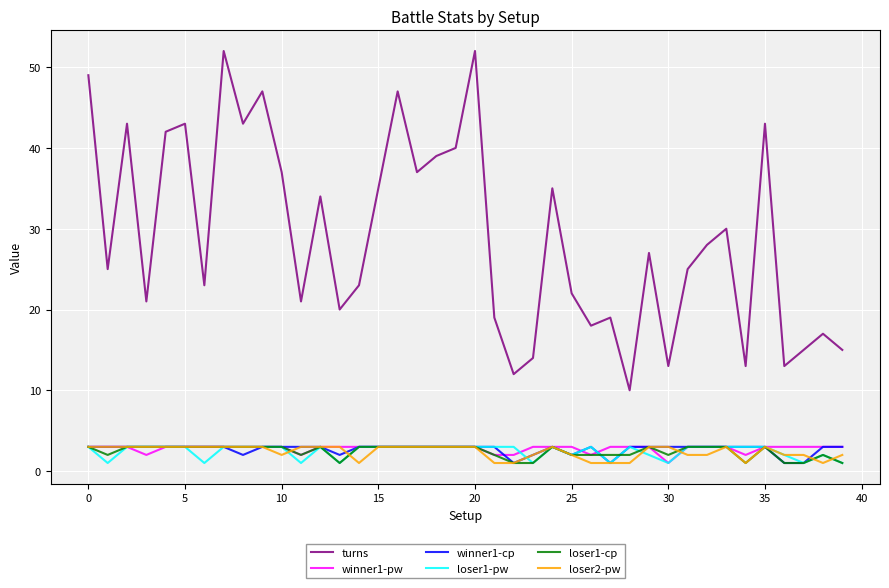

Which series has the widest spread of values?

turns